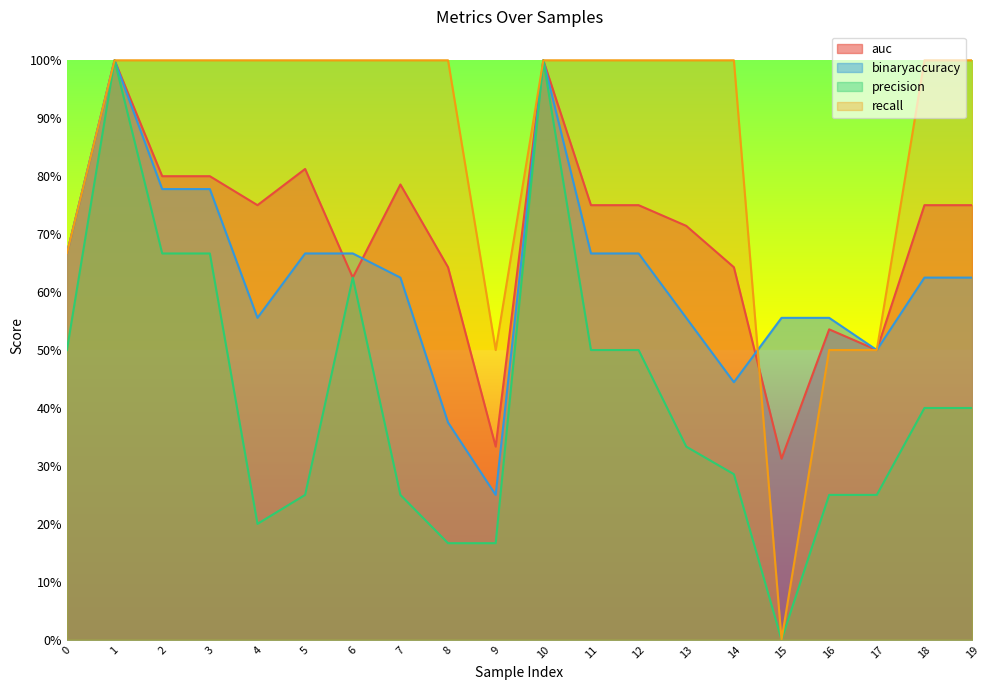

At 11, list the series in order from largest to smallest.

recall, auc, binaryaccuracy, precision